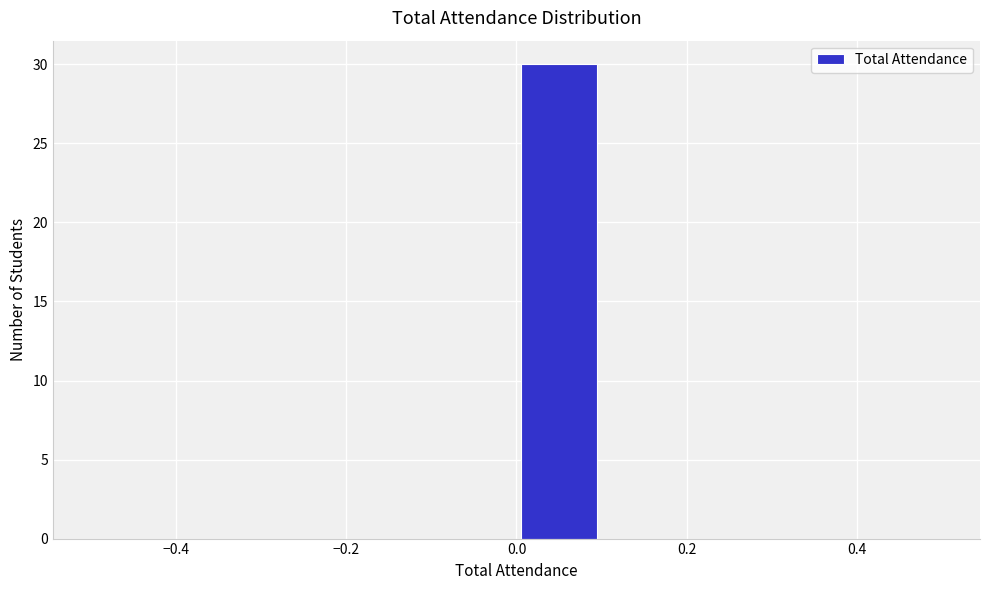

Reading left to right, transcribe this chart: for each bar, give the range it covers on the x-axis and its height. The values are not printed on the chart, so give them approximately, as read against the axis.

-0.5 to -0.4: 0
-0.4 to -0.3: 0
-0.3 to -0.2: 0
-0.2 to -0.1: 0
-0.1 to 0.0: 0
0.0 to 0.1: 30
0.1 to 0.2: 0
0.2 to 0.3: 0
0.3 to 0.4: 0
0.4 to 0.5: 0